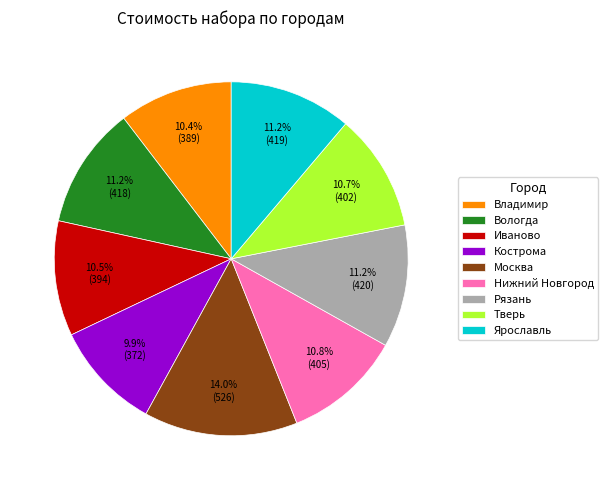

Is the sum of Иваново and Тверь greater than half?

No